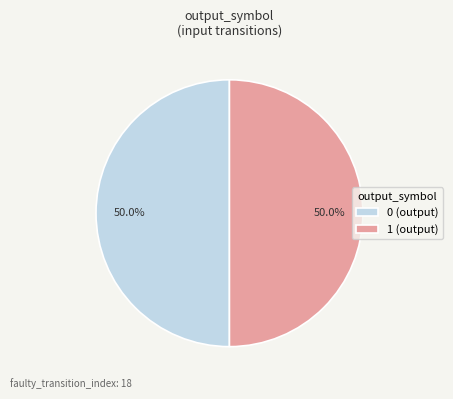

What percentage do 1 (output) and 0 (output) together represent?

100.0%